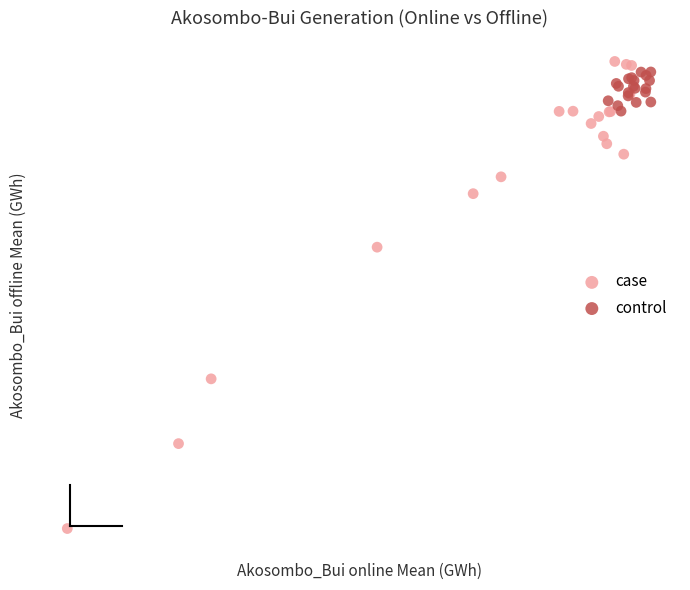

What are all the series names shown in the legend?

case, control